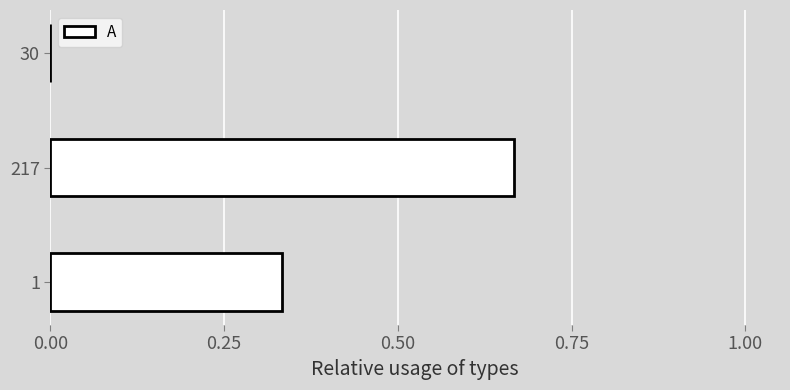

At which category does the chart reach its peak across all series?

217